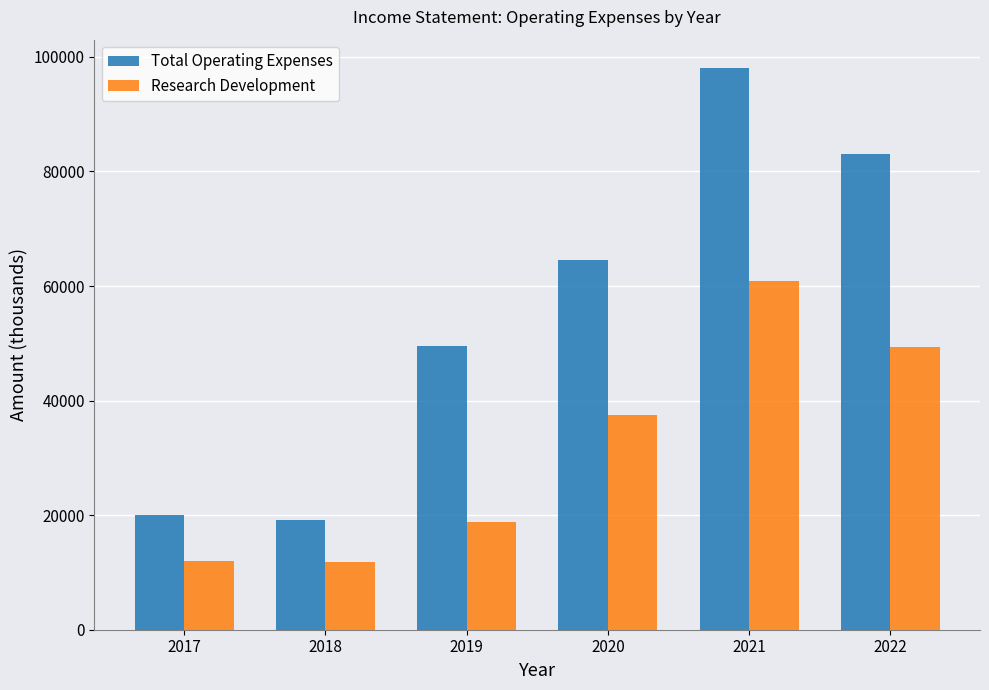

Rank the series by their maximum value, from lowest to highest.

Research Development, Total Operating Expenses